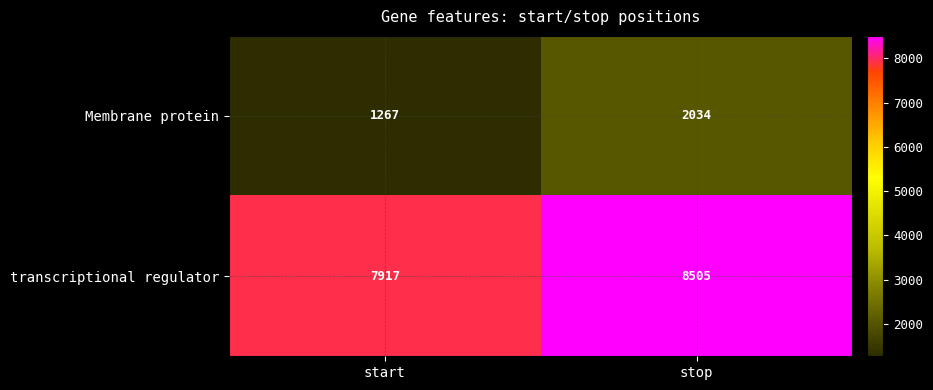

True or false: Membrane protein has a value of 2034 at stop.

True